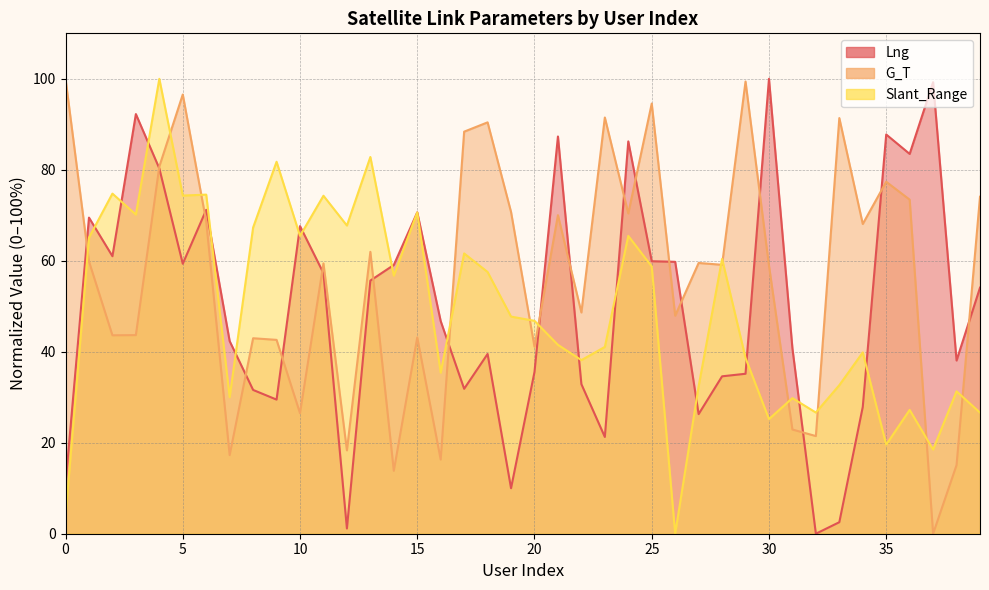

The value of Slant_Range at 20 is 21.1. True or false?

False